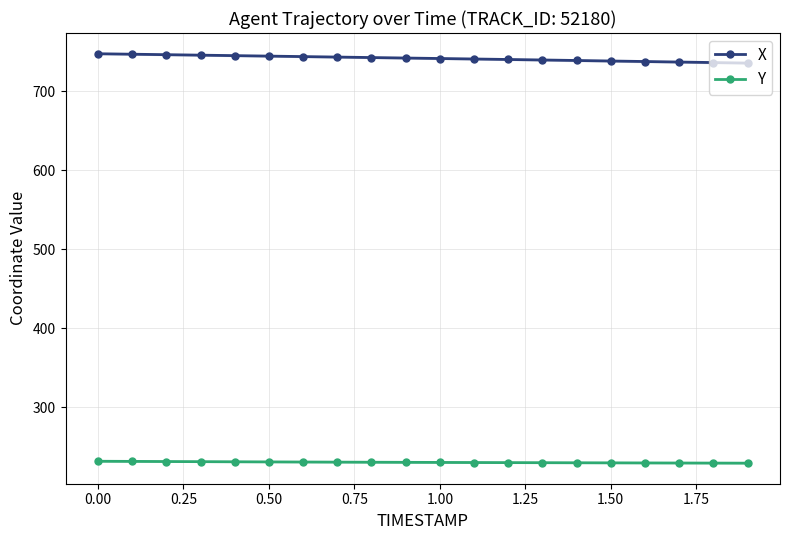

True or false: X and Y cross at least once.

False